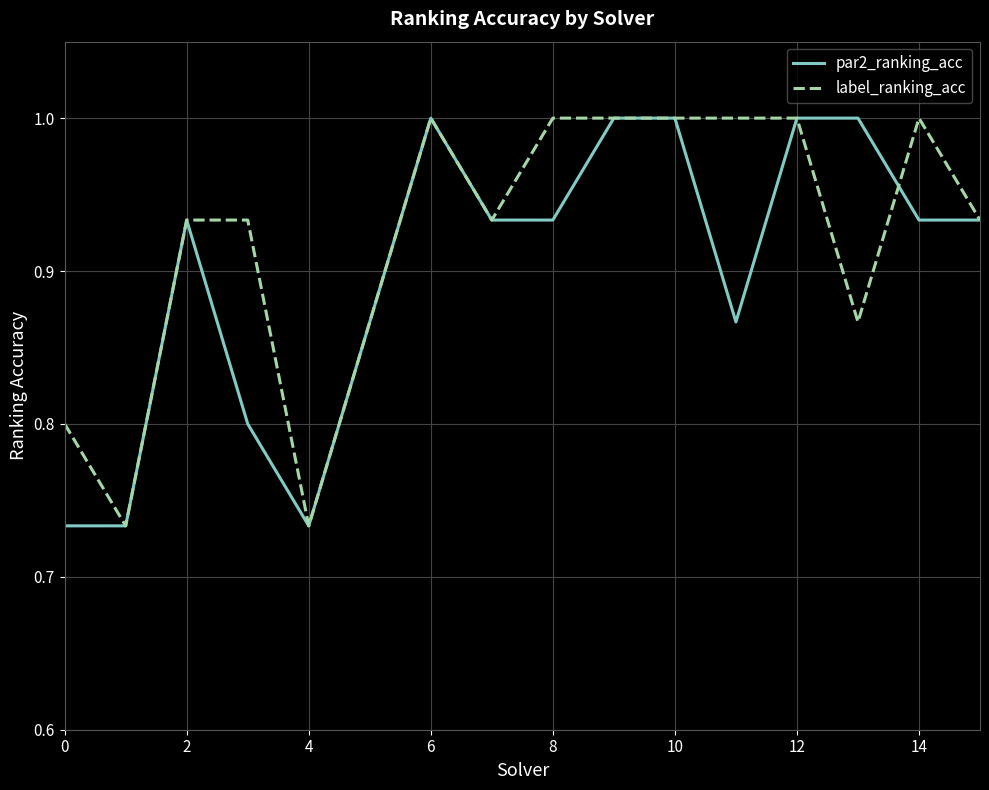

How many par2_ranking_acc values are between 0 and 1?

16